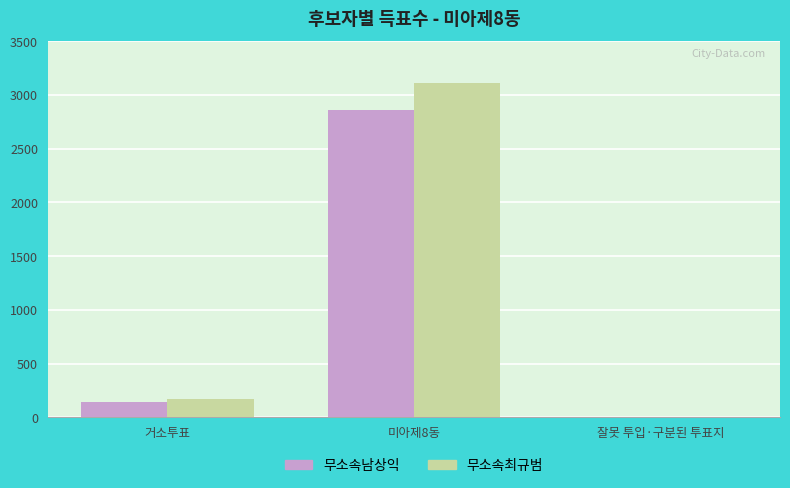

How many distinct data groups are displayed?

2